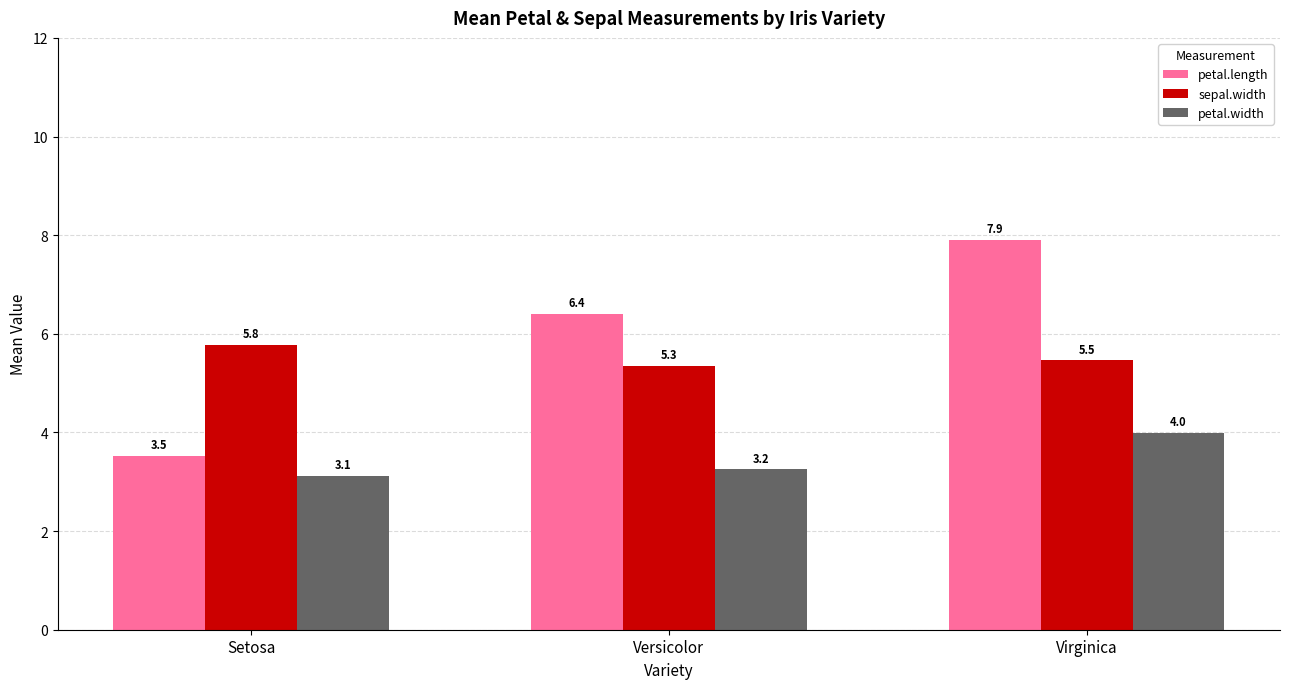

Which category has the lowest value across all series?

Setosa